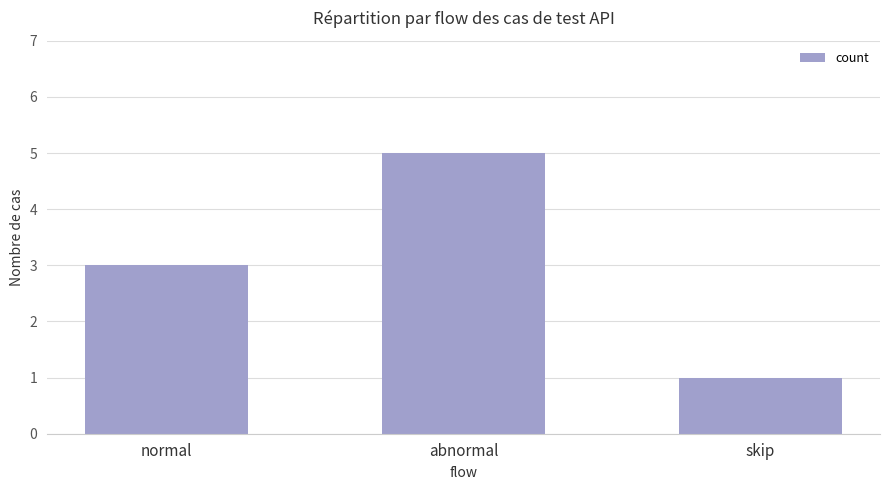

How many values are between 1 and 5?

3